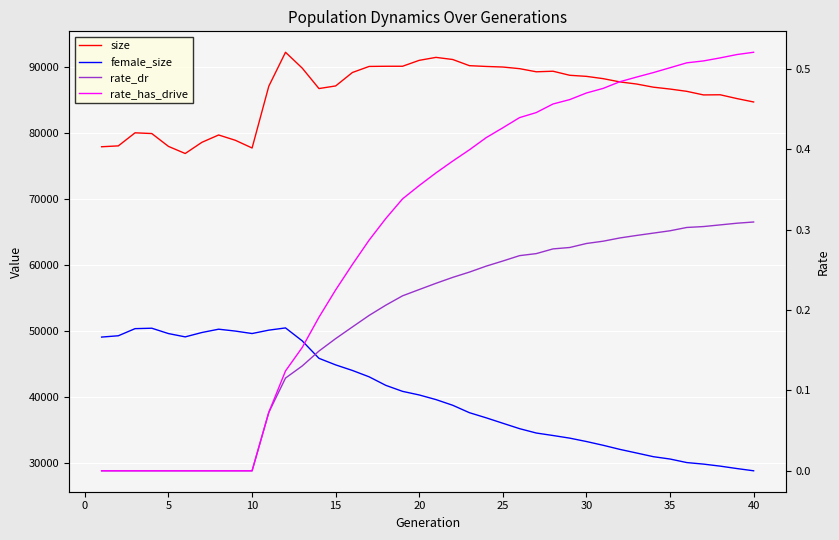

True or false: size and rate_has_drive cross at least once.

False